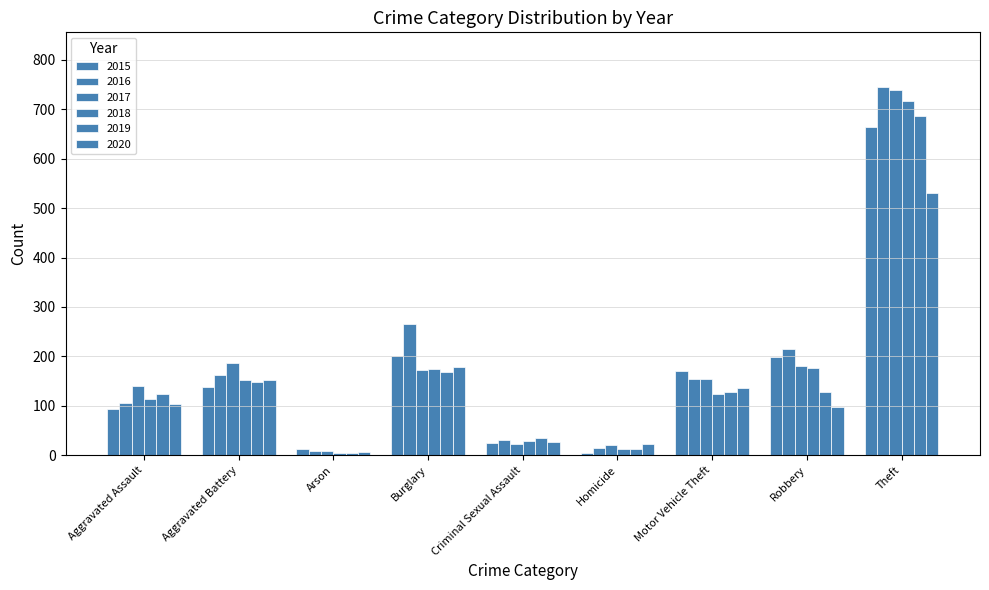

Which series has the largest range (max minus min)?

2016